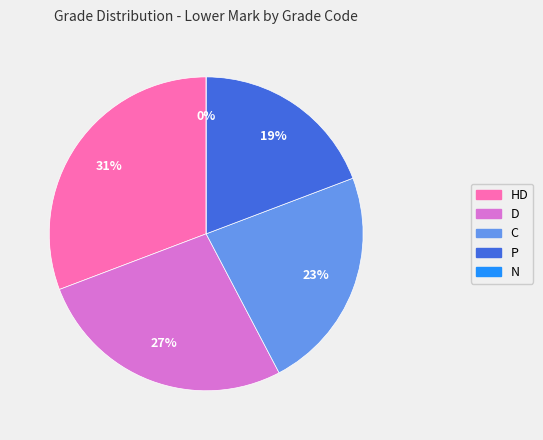

What is the smallest slice in the pie chart?

N